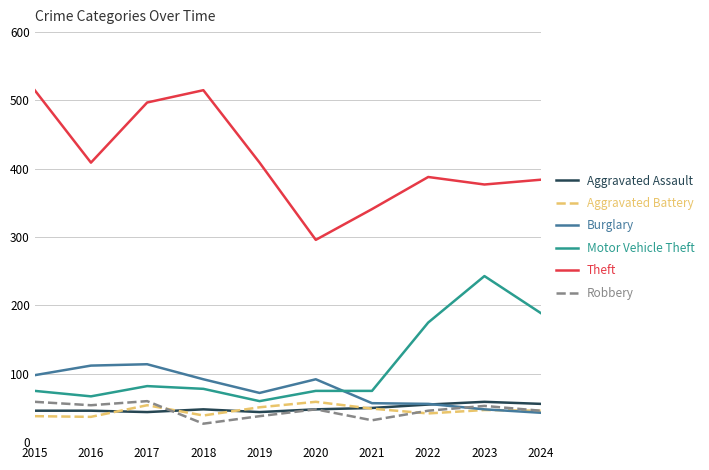

At 2016, list the series in order from largest to smallest.

Theft, Burglary, Motor Vehicle Theft, Robbery, Aggravated Assault, Aggravated Battery